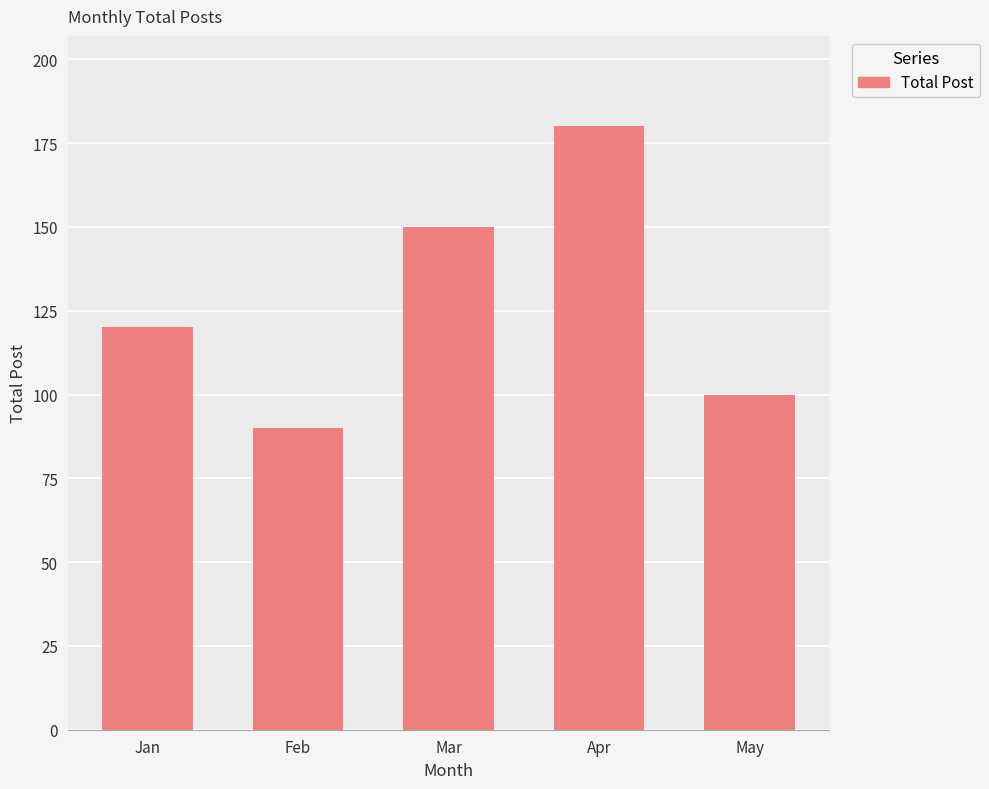

How many bars are there in total?

5